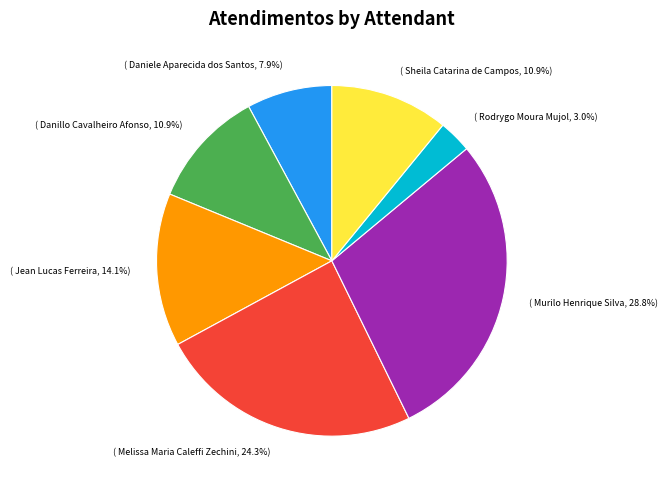

How many slices are in this pie chart?

7